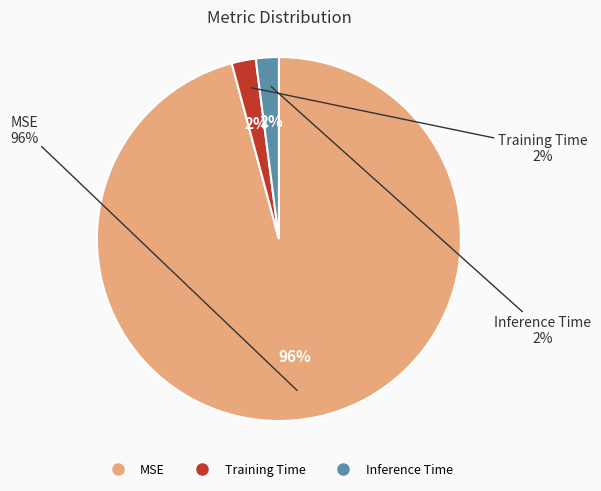

Rank the categories by value from highest to lowest.

MSE, Training Time, Inference Time